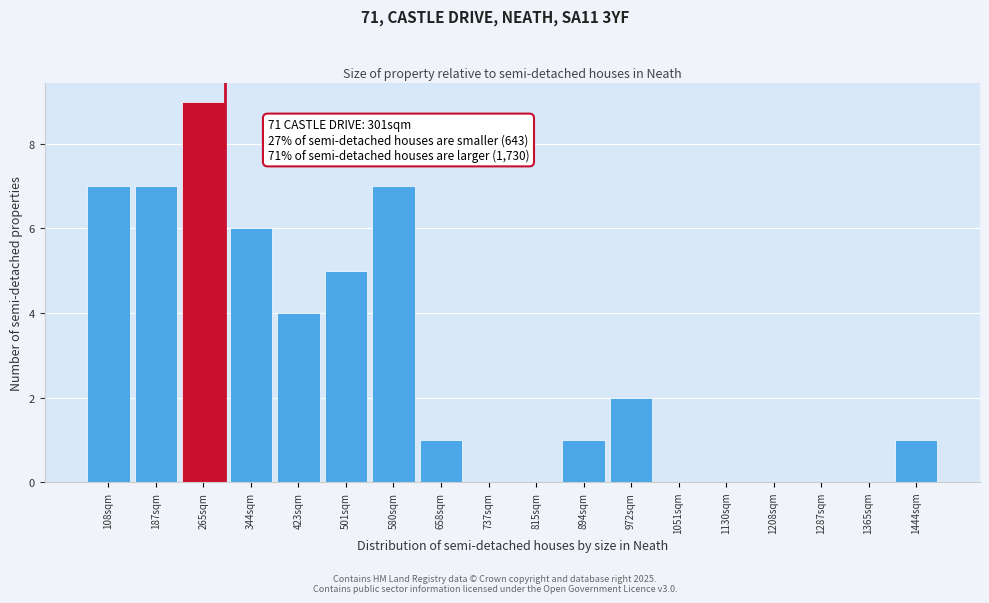

Over which range of the x-axis is the bar tallest?

230 to 310